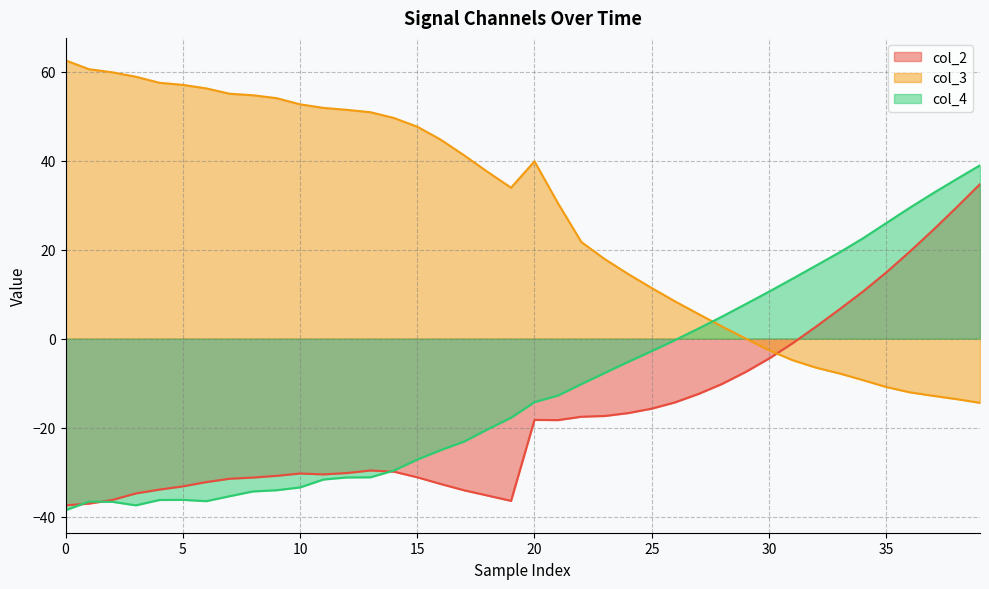

What is the total value across all series at 25?

-7.1